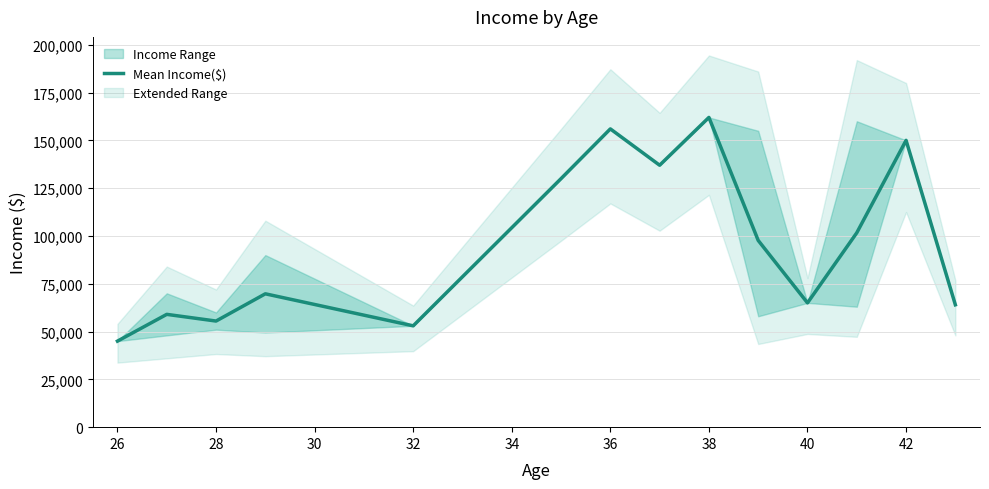

What is the minimum value shown in the chart?

45000.0